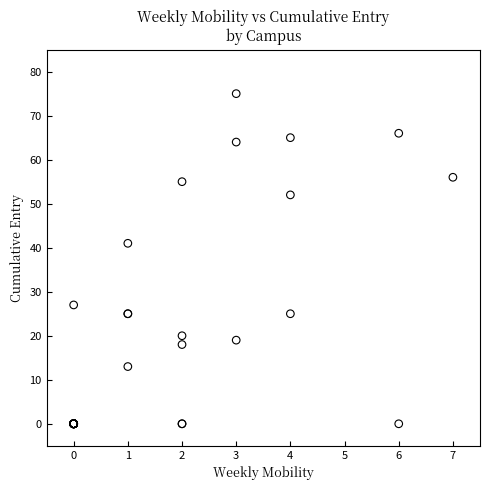

What Y value in the scatter plot is closest to 37?

41